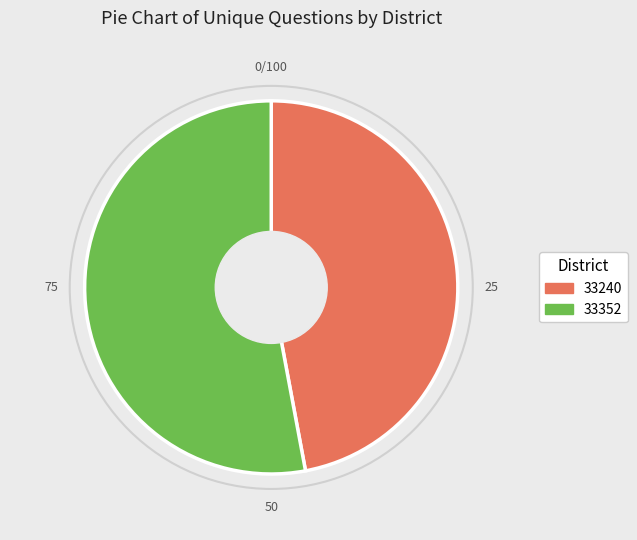

What is the ratio of the value at 33352 to the value at 33240?

1.1